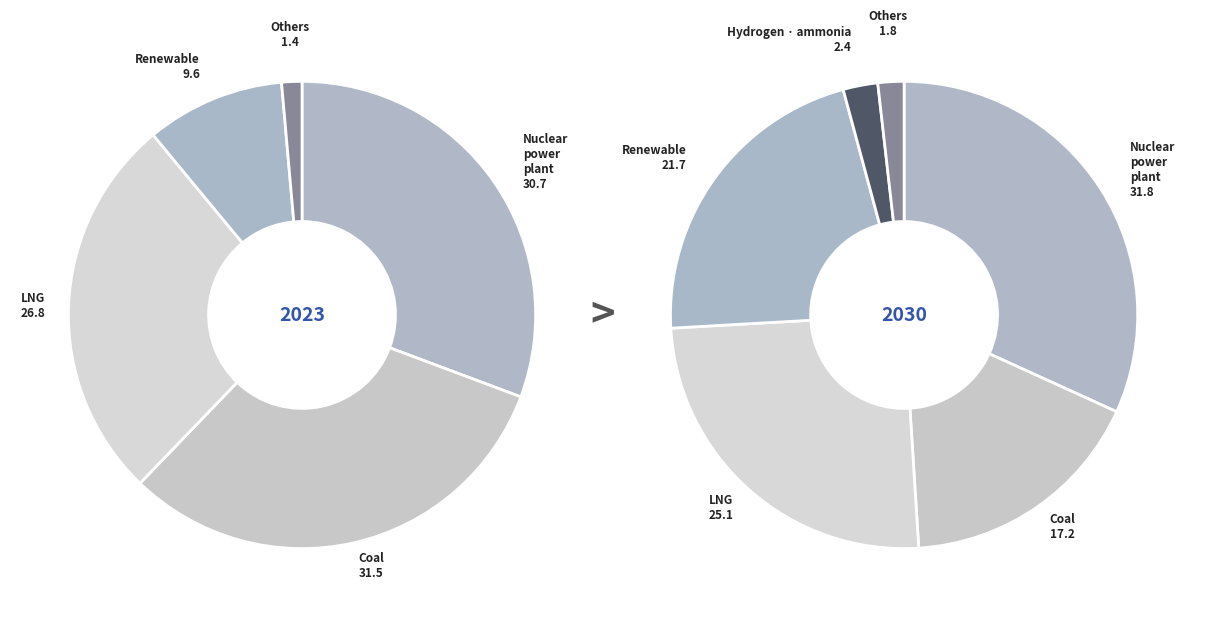

Is there a majority slice in this chart?

No